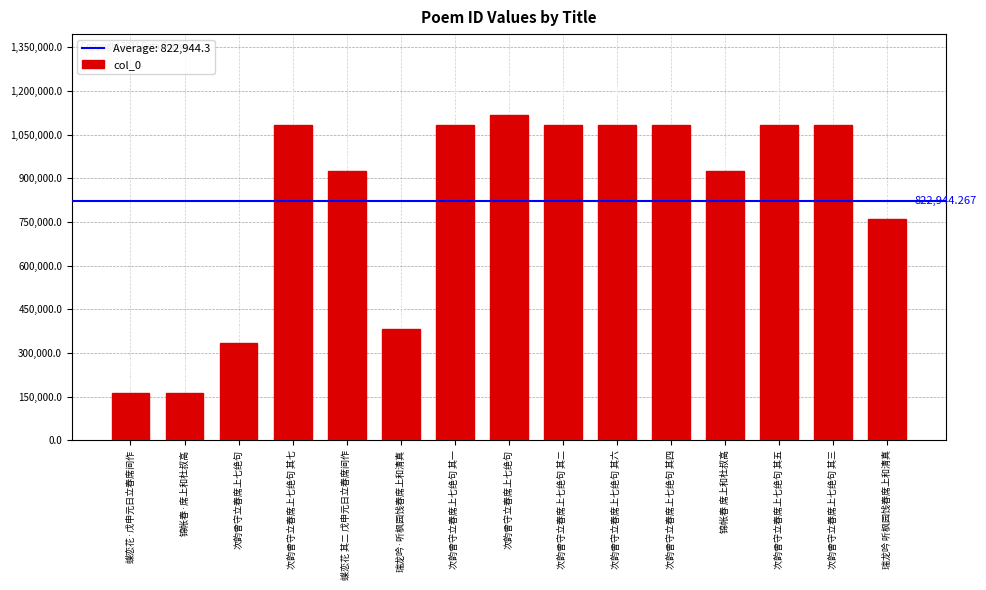

How many distinct data groups are displayed?

1